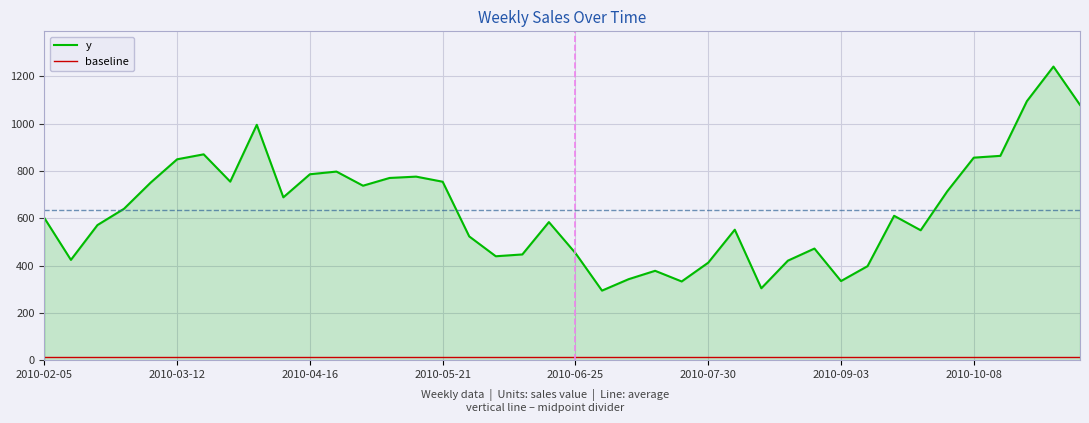

Which series has the largest range (max minus min)?

y